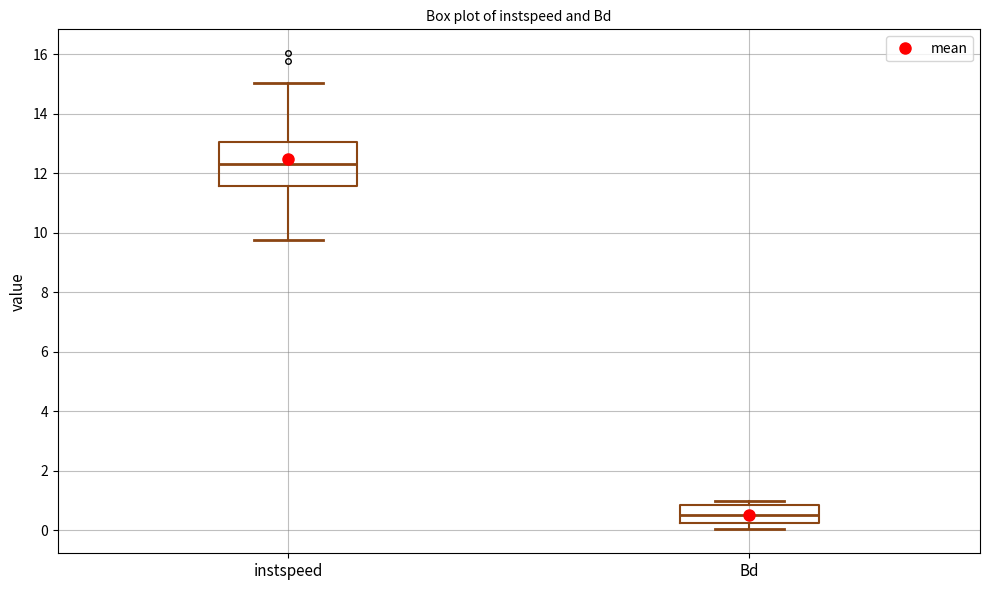

Reading left to right, read every box against the y-axis: the position of its median line, the range the box covers, and the ends of its whiskers. The values are not printed on the chart, so give them approximately, as read against the axis.

instspeed: median 12.2, box 11.6 to 13.0, whiskers 9.8 to 15.0
Bd: median 0.6, box 0.2 to 0.8, whiskers 0.0 to 1.0